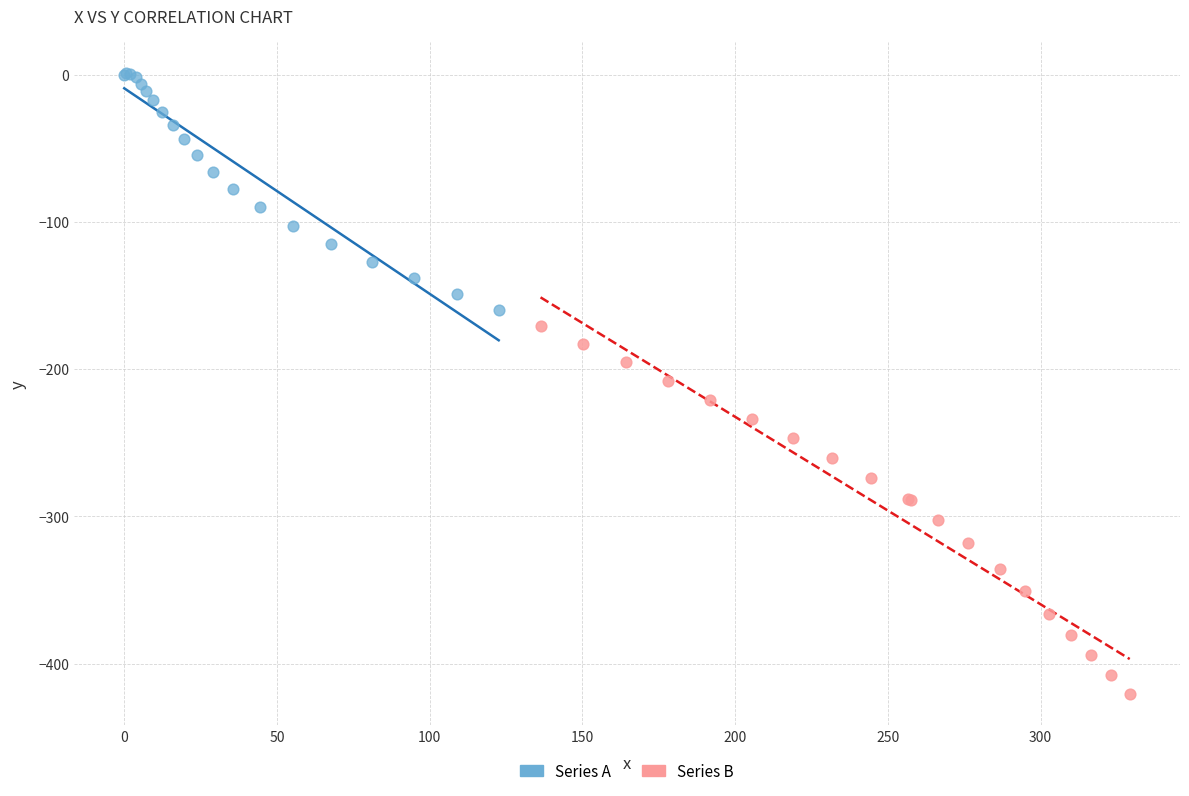

Which series reaches the minimum Y coordinate?

Series B